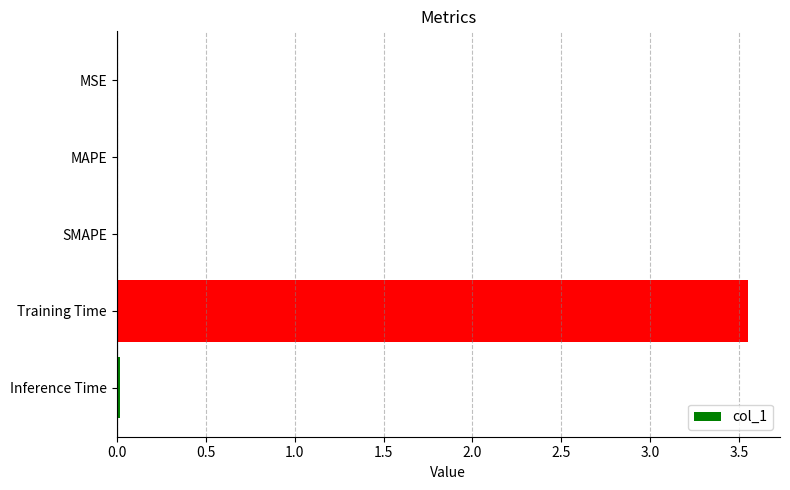

True or false: the data shows 0.0 at Inference Time.

True